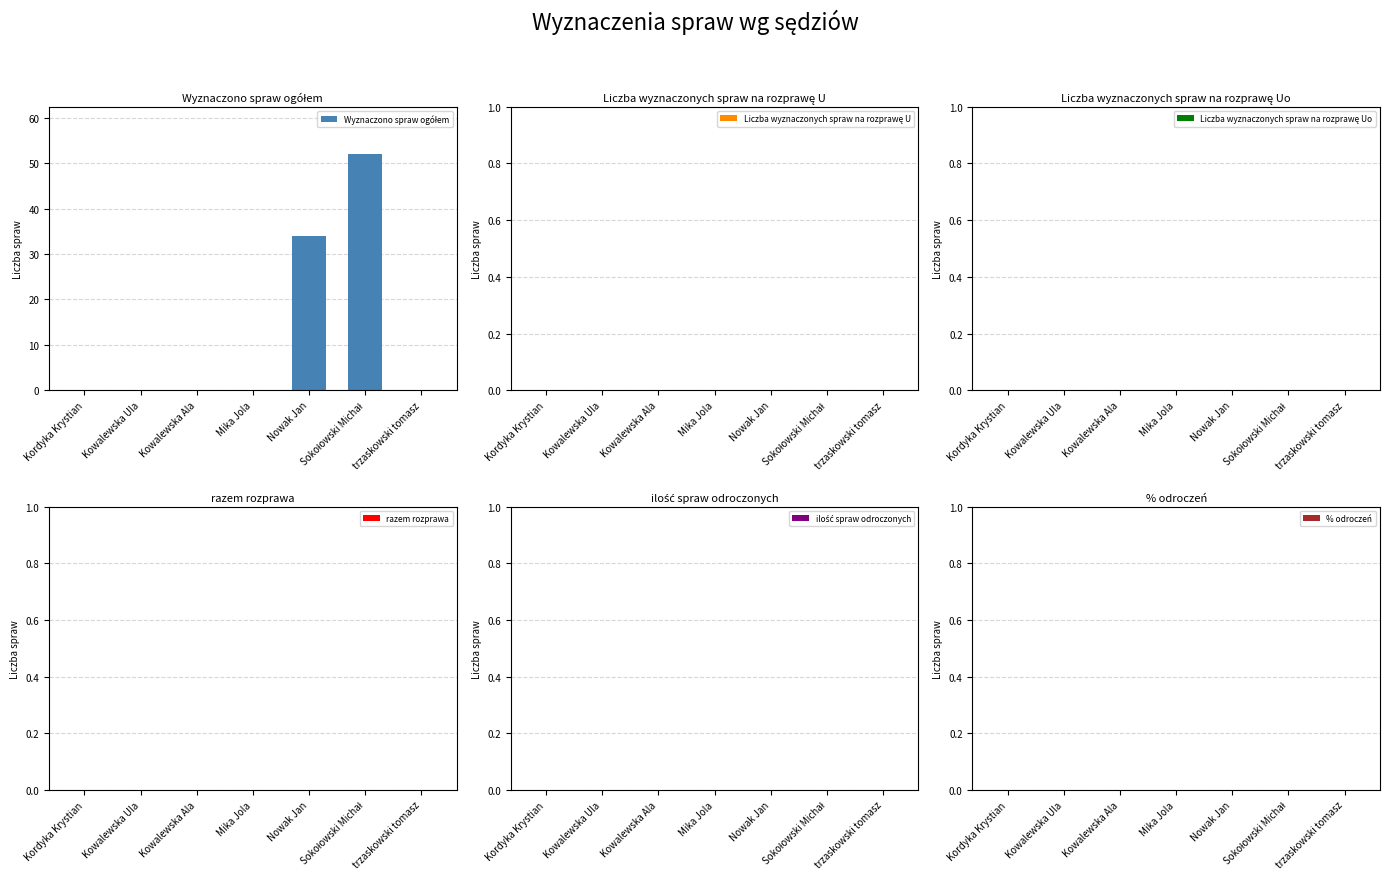

What is the maximum value shown in the chart?

52